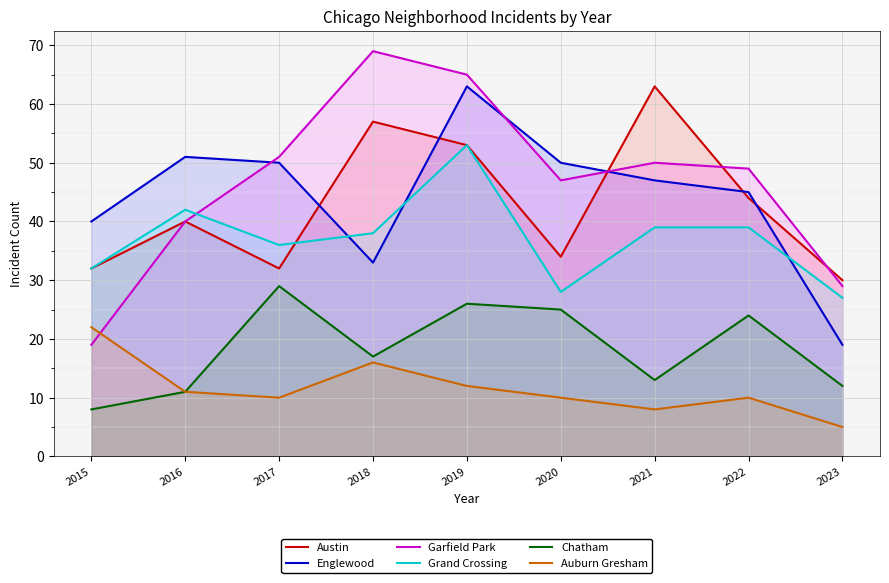

What is the approximate value of Garfield Park at 2020?

47